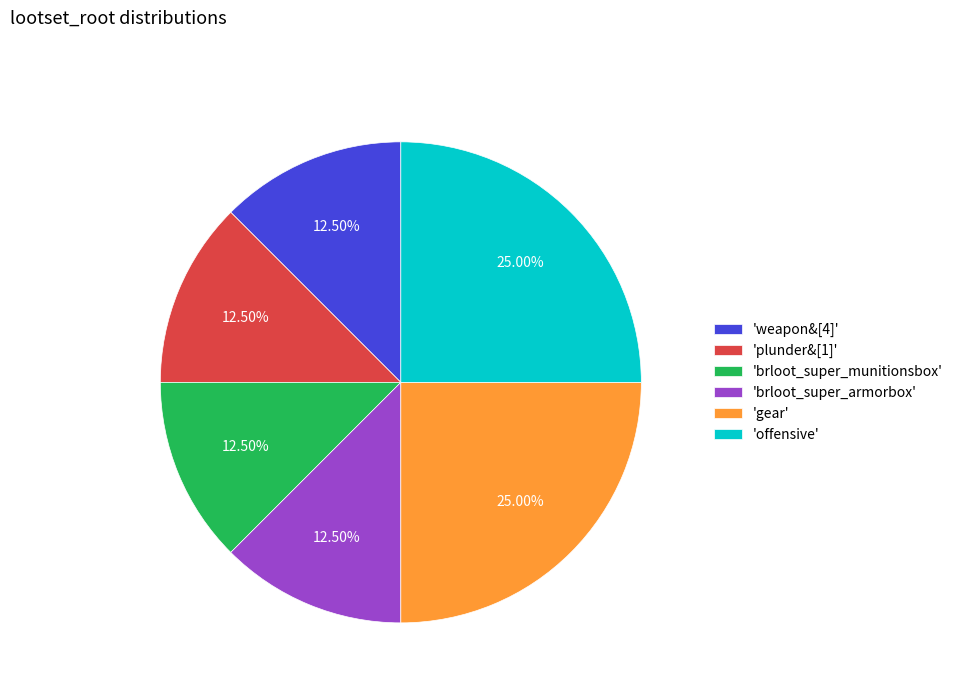

Between 'brloot_super_armorbox' and 'offensive', which is larger?

'offensive'